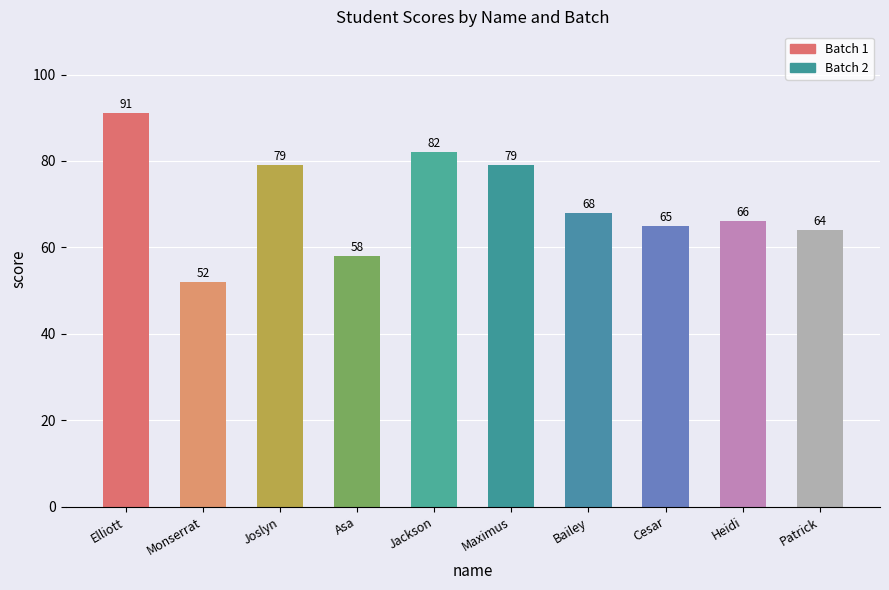

What is the difference between the maximum and minimum values?

39